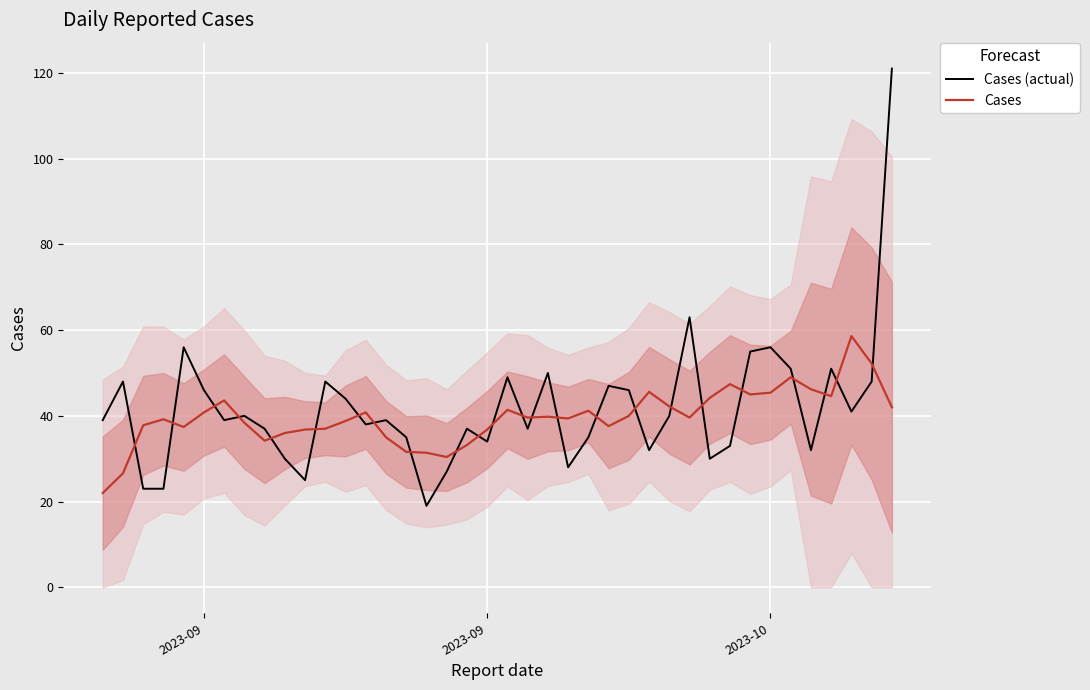

The value of Cases at 13 is 66.8. True or false?

False